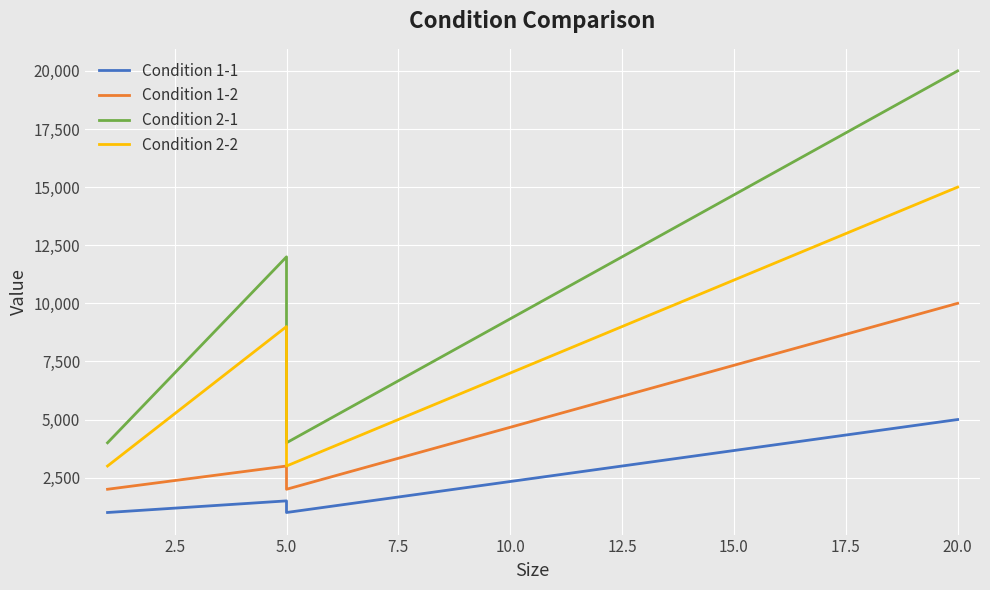

True or false: Condition 2-1 and Condition 1-2 cross at least once.

False